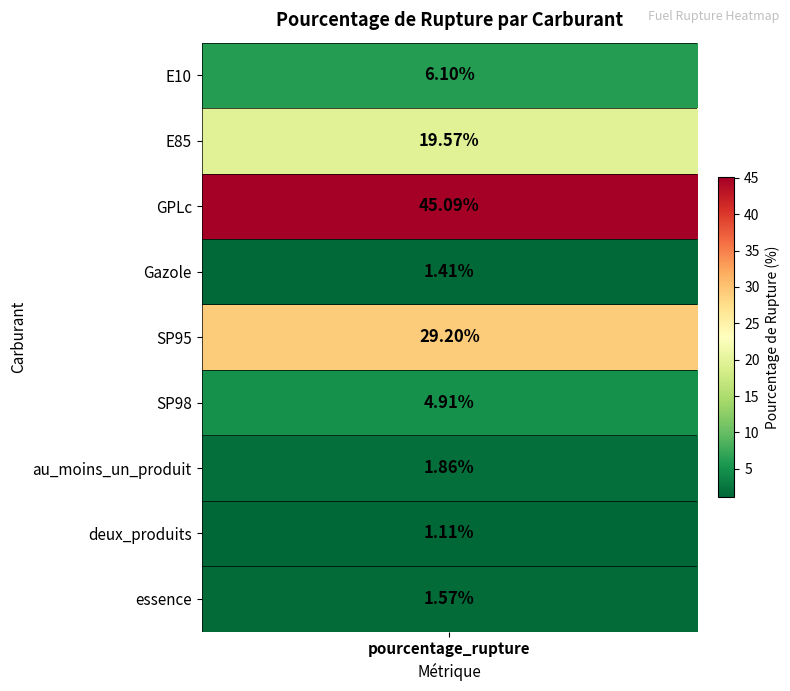

True or false: the data shows 1.6 at 8.

True